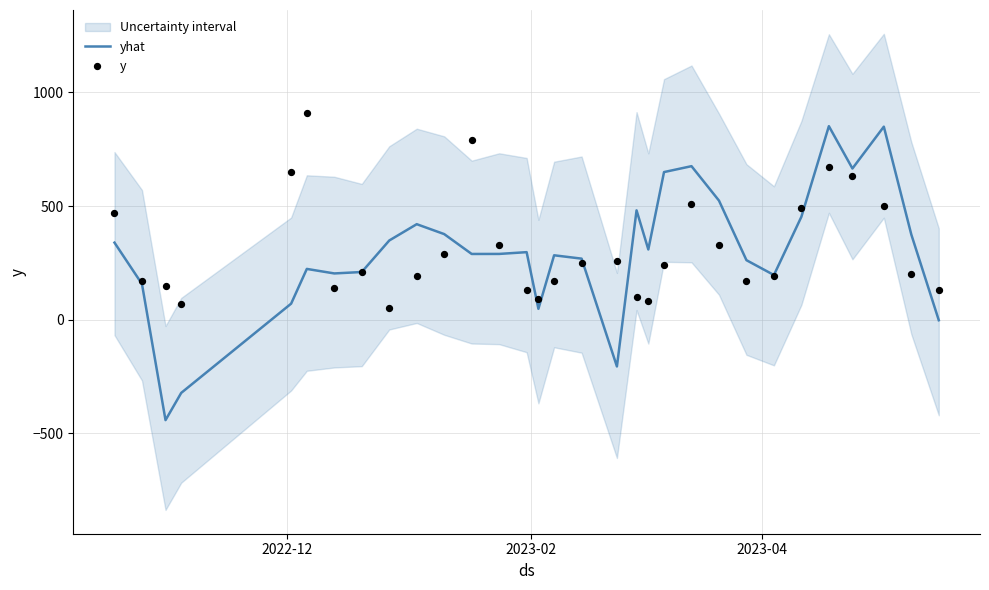

What is the lowest value of the yhat series?

-442.7